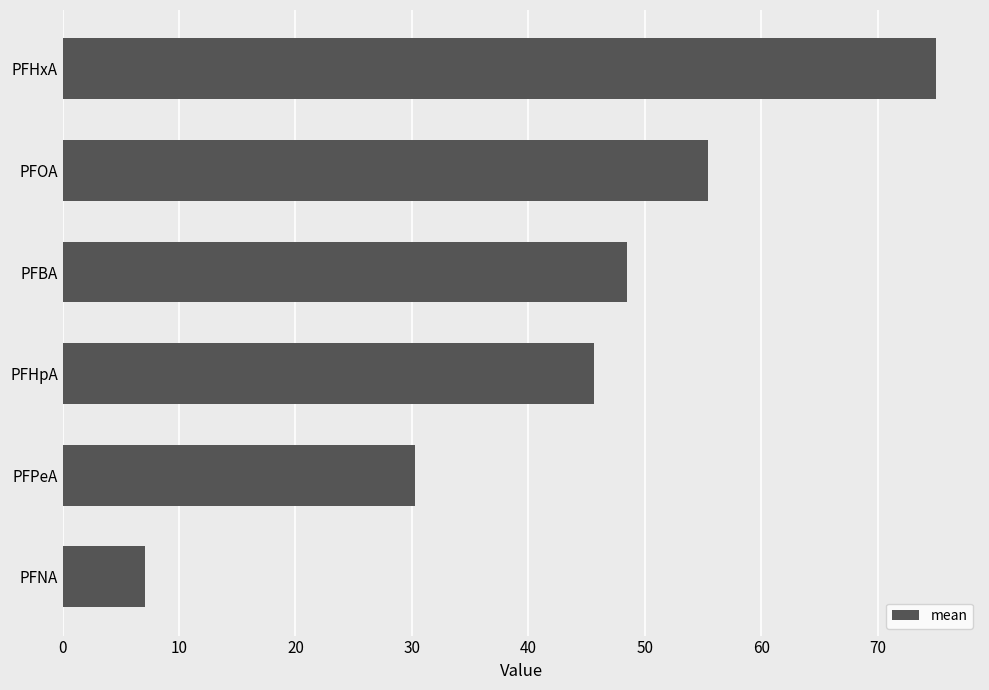

How many values are below 48?

3